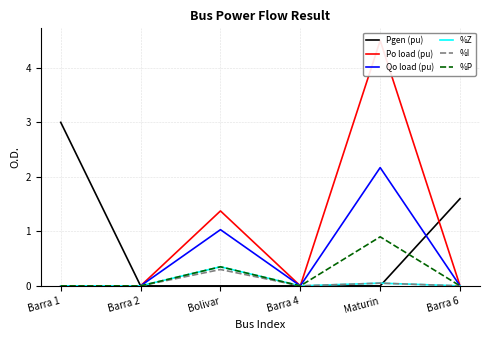

Count the %I values in the range 0 to 1.

6